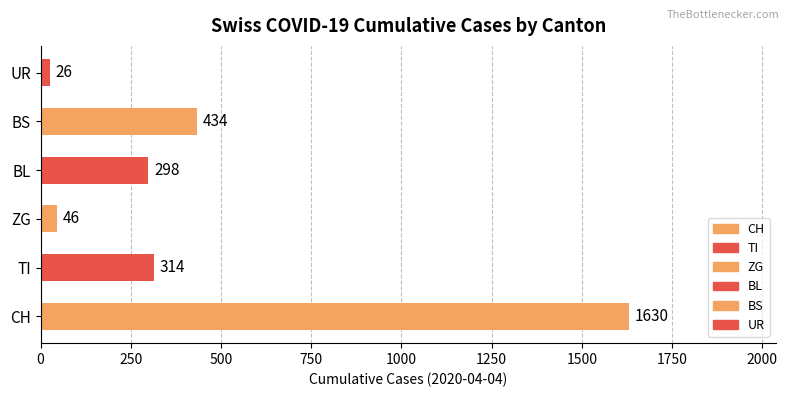

At which category does the chart reach its peak across all series?

CH